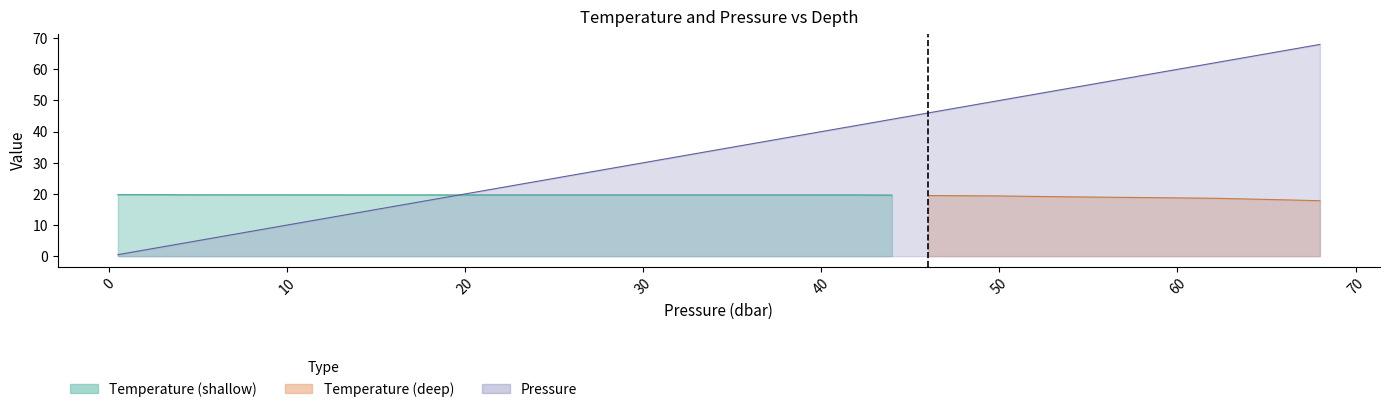

List the labels in order of value, smallest first.

0.48, 1.0, 1.96, 2.92, 3.96, 4.96, 5.96, 7.0, 8.04, 9.04, 10.24, 11.96, 14.0, 16.0, 18.0, 20.0, 22.040001, 24.040001, 26.0, 28.040001, 30.0, 31.879999, 33.959999, 36.0, 38.040001, 40.0, 42.0, 43.959999, 46.0, 48.040001, 50.0, 52.0, 54.0, 55.959999, 57.919998, 59.959999, 62.0, 64.040001, 66.040001, 68.0